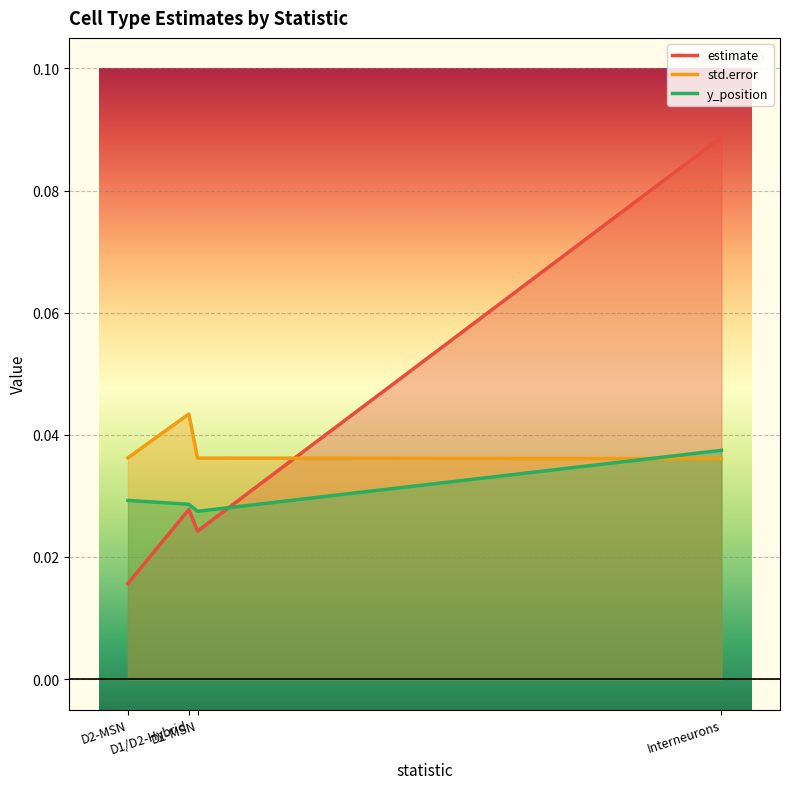

How many estimate values are between 0 and 1?

4